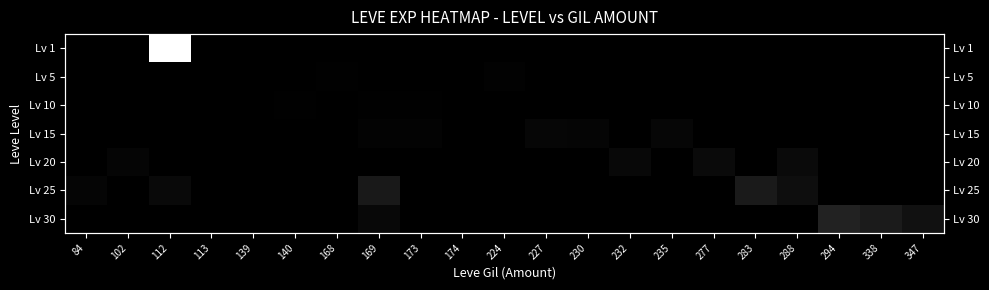

Is it true that Lv 1 equals -294 at 139?

False